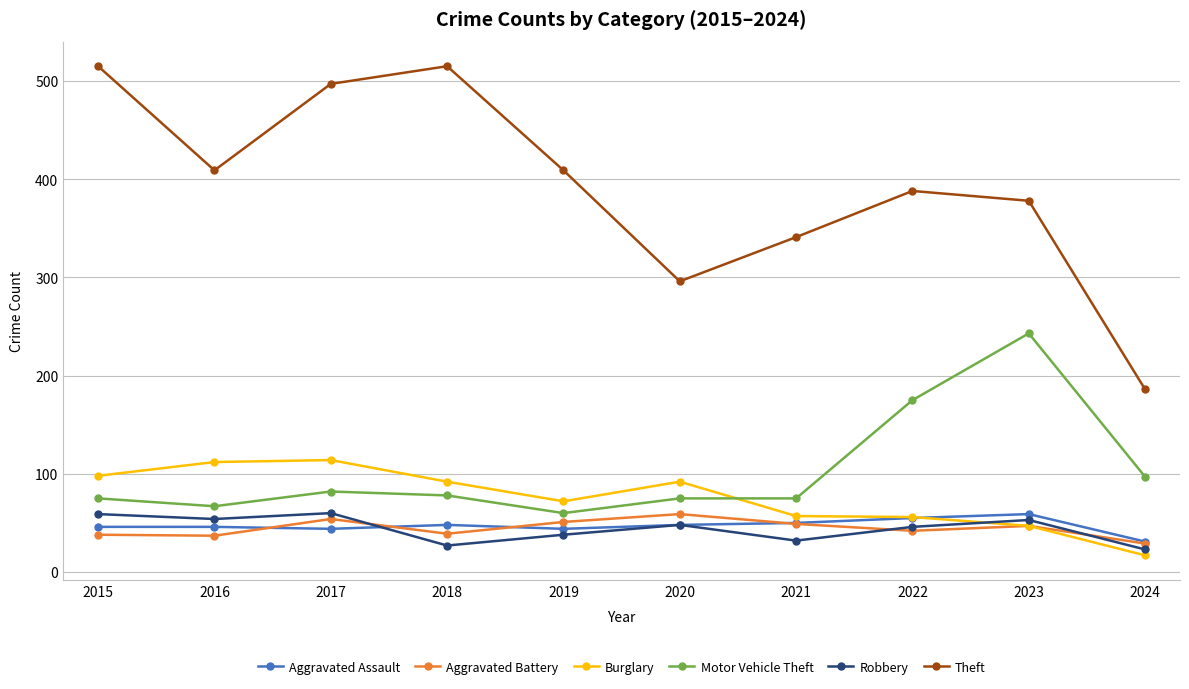

What is the minimum value shown in the chart?

17